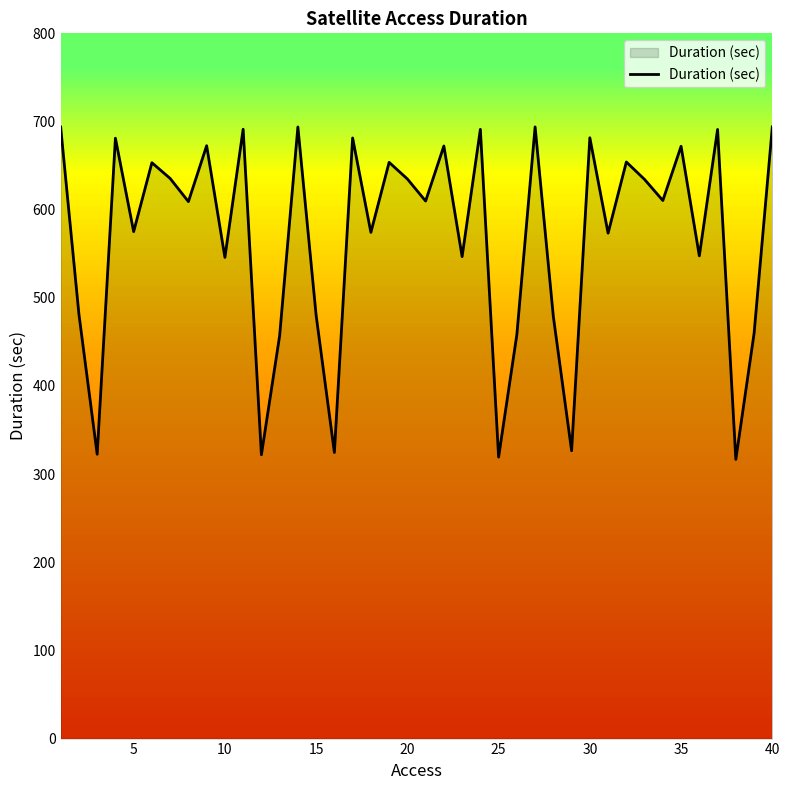

What is the minimum value shown in the chart?

316.7